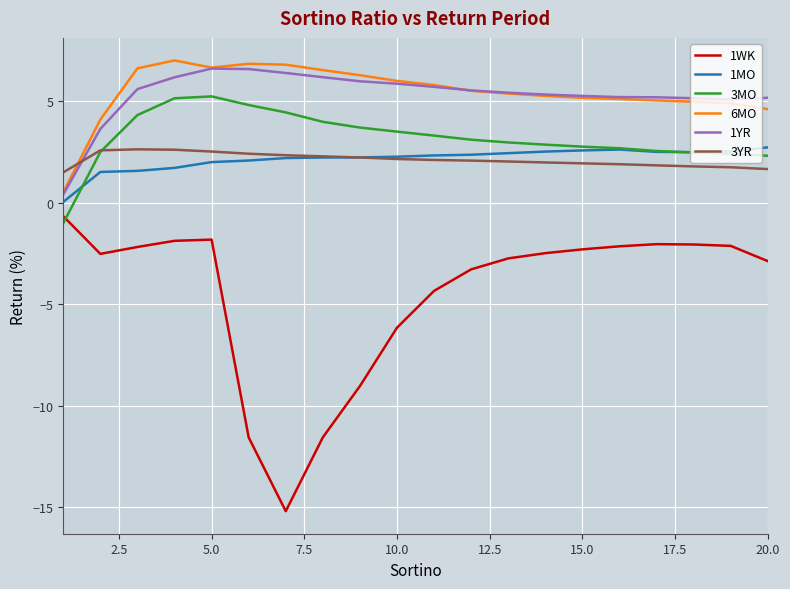

True or false: 3MO and 1YR cross at least once.

False